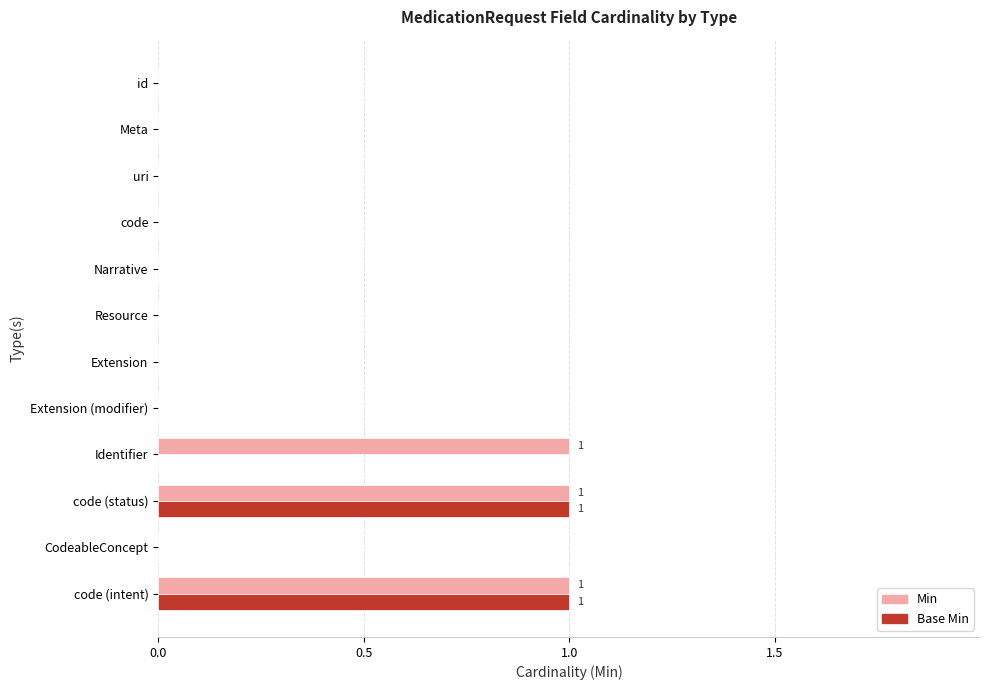

What is the sum of all Min values?

3